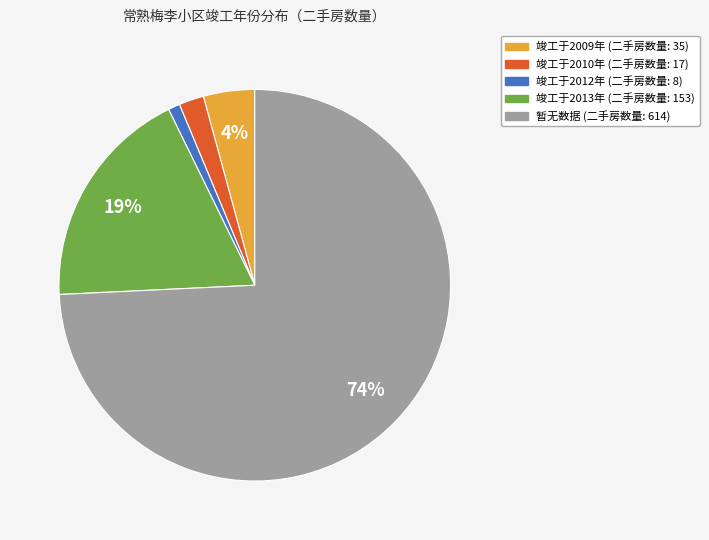

To the nearest percent, what is the difference between the largest and smallest slice percentages?

73%